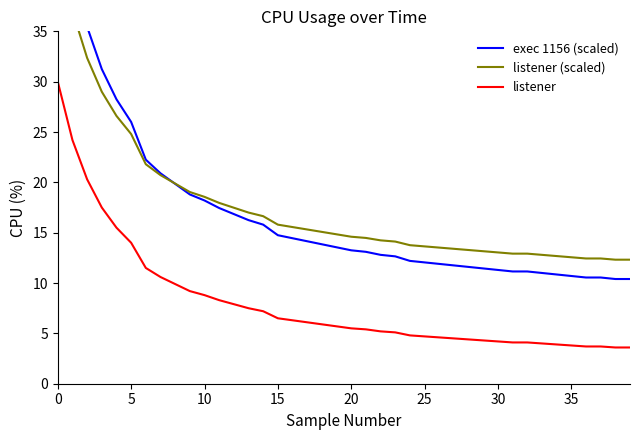

The listener series shows 4.5 at 27. True or false?

True